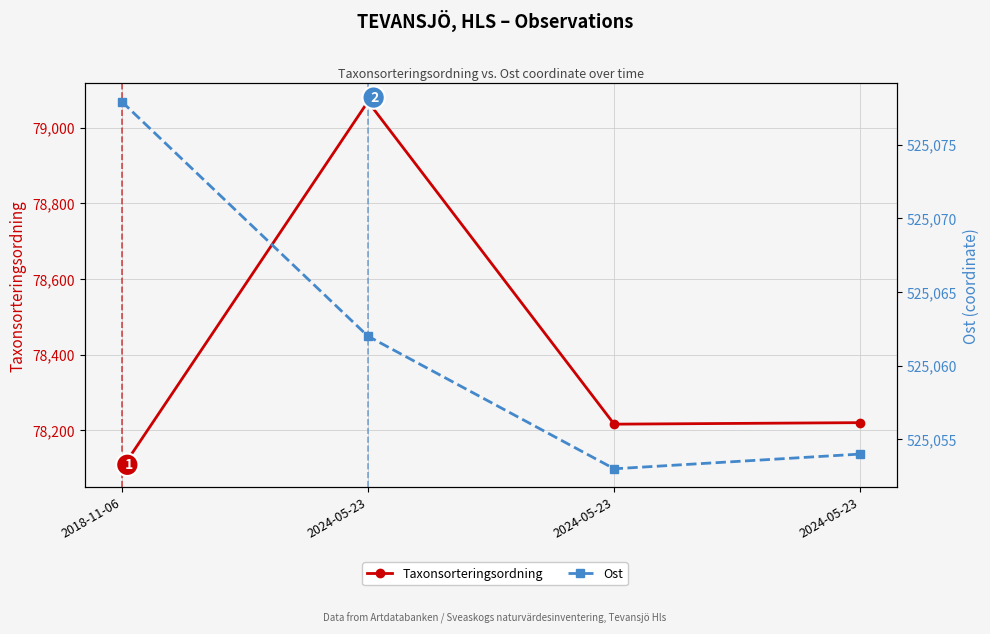

Which series has the largest range (max minus min)?

Taxonsorteringsordning